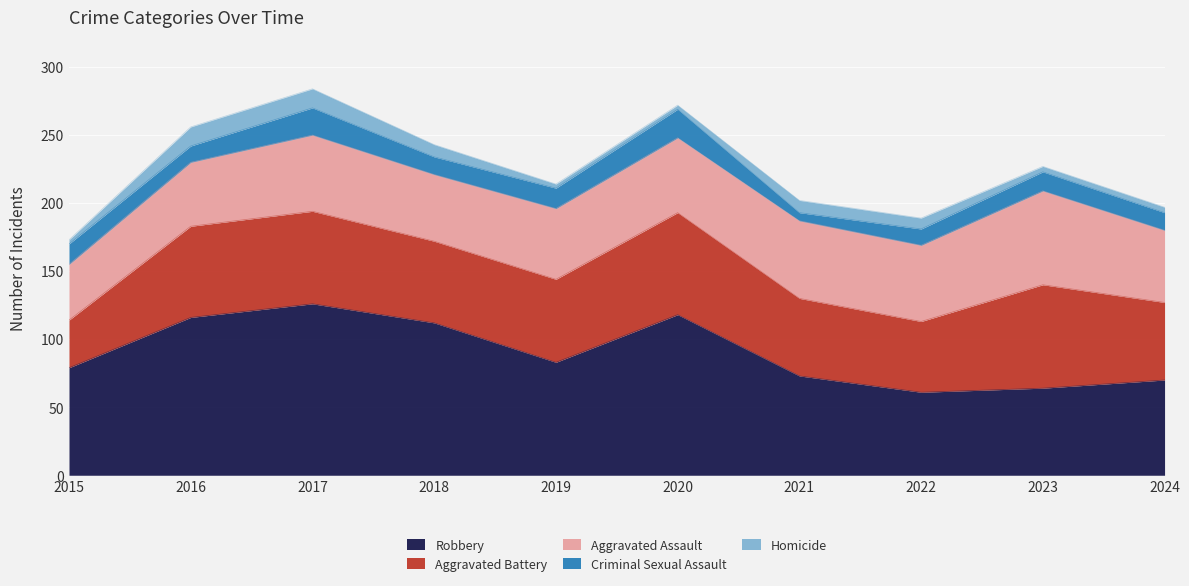

What is the spread (max minus min) of values at 2021?

67